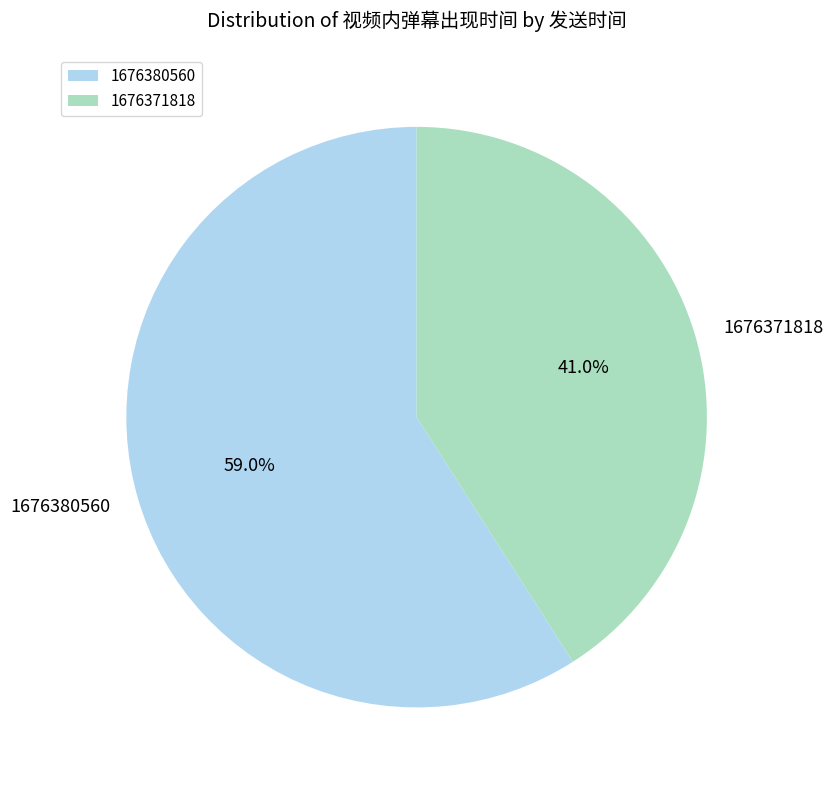

Combined, do 1676371818 and 1676380560 account for over 50%?

Yes